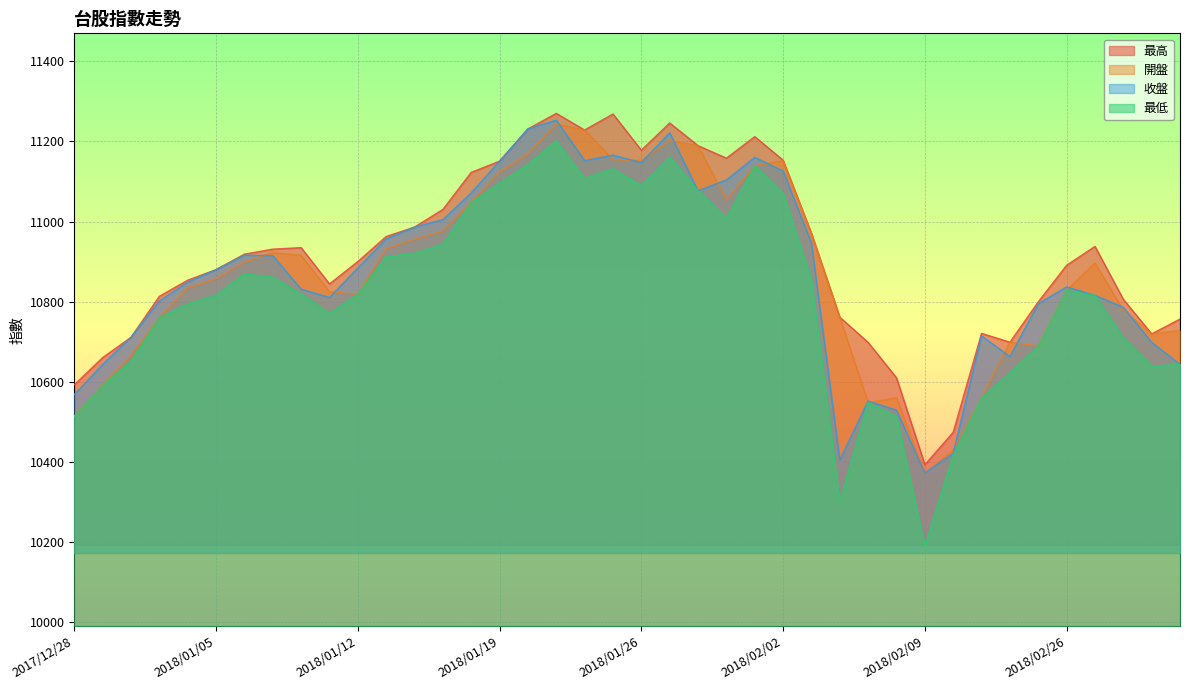

Reading left to right, list all the values displayed in this chart.

開盤: 10513.3	10591.0	10664.8	10759.6	10834.6	10856.9	10899.1	10922.4	10915.3	10824.5	10818.2	10932.4	10955.8	10976.1	11048.1	11123.6	11169.8	11243.5	11228.7	11154.4	11152.5	11202.3	11189.6	11054.4	11139.4	11151.6	10970.3	10761.0	10547.6	10559.4	10371.0	10429.1	10559.8	10698.5	10689.0	10828.0	10896.2	10779.1	10719.3	10727.5
最高: 10592.0	10660.0	10710.7	10813.2	10853.5	10879.8	10918.5	10931.0	10934.8	10844.1	10900.0	10962.5	10986.1	11030.2	11122.8	11150.9	11231.5	11270.2	11228.7	11268.6	11178.3	11246.2	11189.6	11158.3	11212.1	11153.3	10970.3	10761.0	10697.8	10609.5	10392.3	10473.5	10720.5	10698.5	10799.3	10890.7	10937.9	10805.5	10719.3	10756.4
最低: 10513.3	10591.0	10650.8	10759.6	10794.2	10815.7	10869.1	10860.8	10819.2	10770.1	10818.2	10911.9	10920.5	10943.0	11048.1	11095.9	11142.4	11201.5	11107.3	11131.9	11089.5	11161.8	11076.8	11007.9	11139.4	11070.4	10855.4	10300.4	10547.6	10512.9	10189.0	10416.0	10559.8	10620.8	10689.0	10828.0	10815.5	10709.7	10639.0	10642.9
收盤: 10567.6	10642.9	10710.7	10801.6	10848.6	10879.8	10915.8	10914.9	10831.1	10810.1	10884.0	10956.3	10986.1	11004.8	11071.6	11150.9	11231.5	11253.1	11152.2	11166.0	11147.1	11221.8	11076.8	11103.8	11160.2	11126.2	10946.2	10404.0	10551.5	10528.5	10371.8	10421.1	10714.4	10662.4	10794.5	10836.7	10815.5	10785.8	10698.2	10642.9